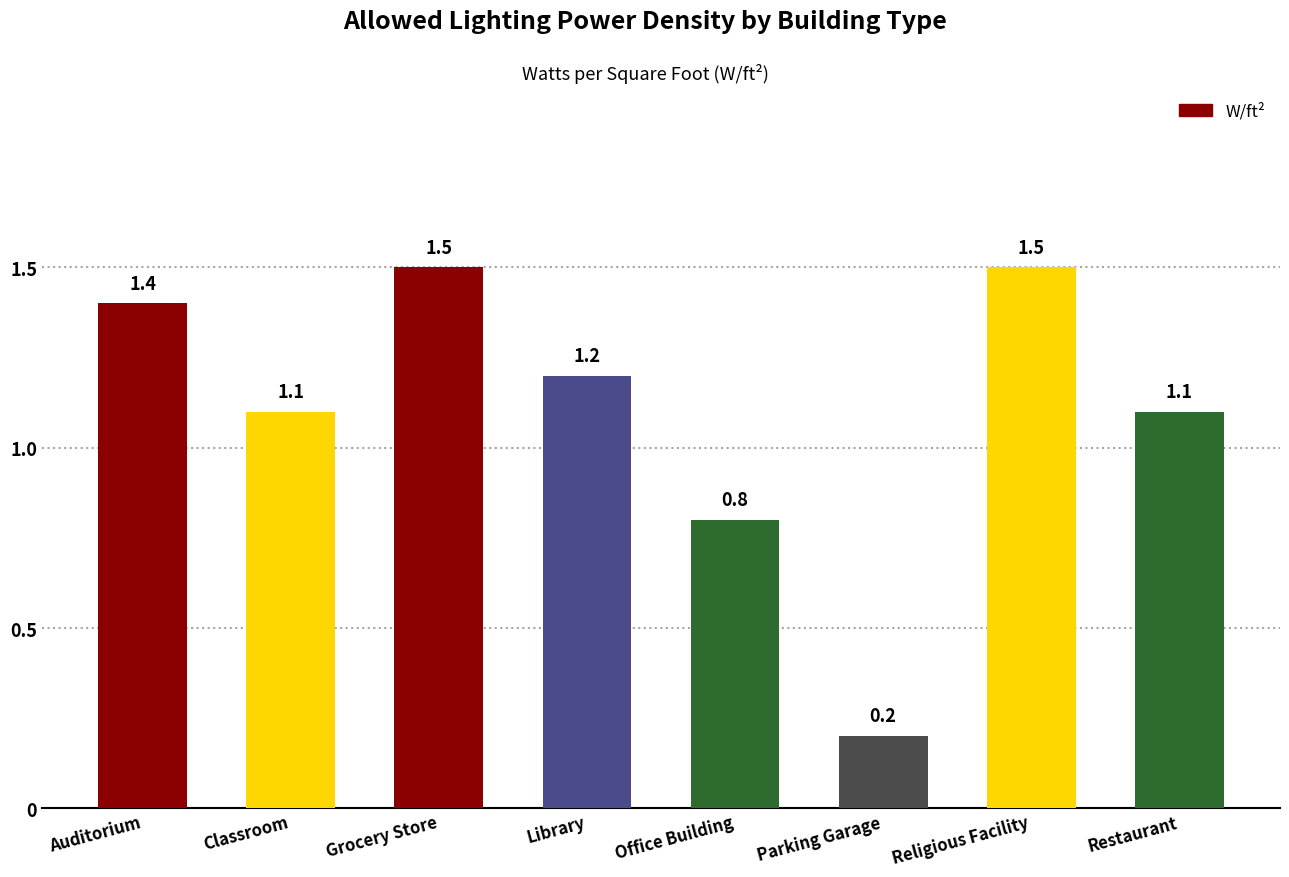

What is the change in value from Office Building to Restaurant?

+0.3